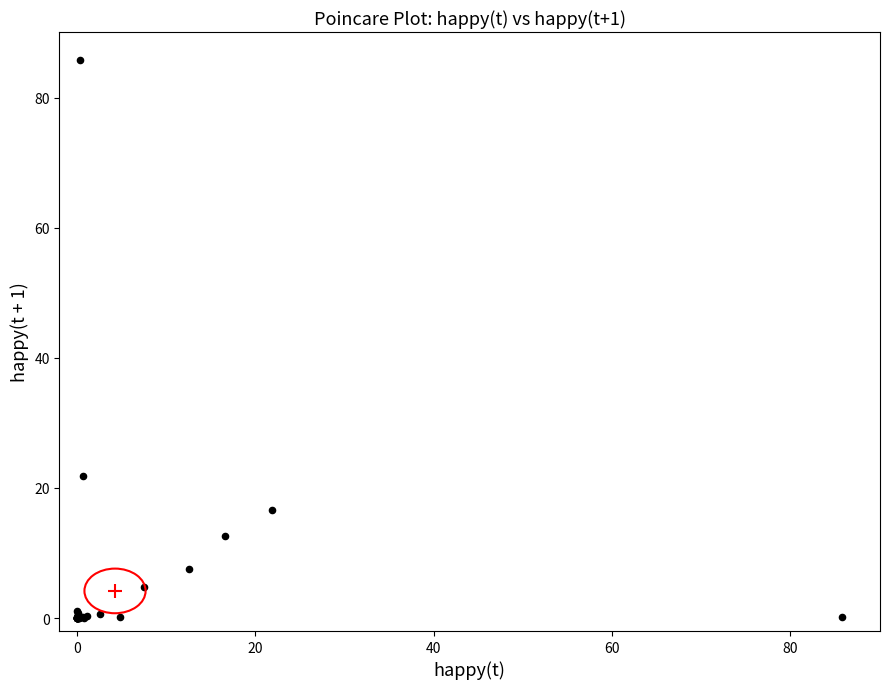

What Y value in the scatter plot is closest to 42?

21.8